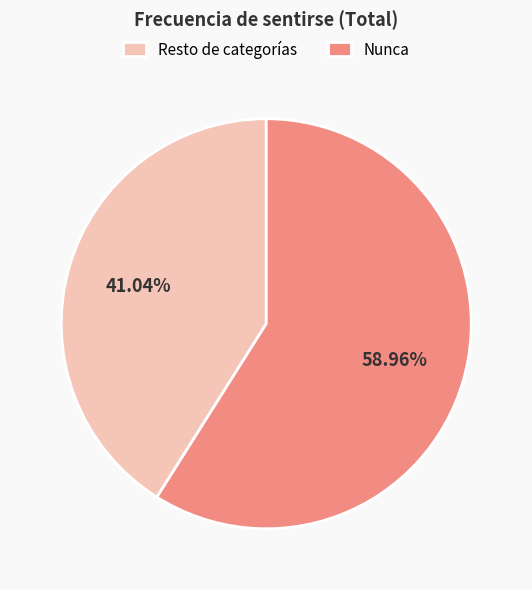

Which has a higher value, Nunca or Resto de categorías?

Nunca